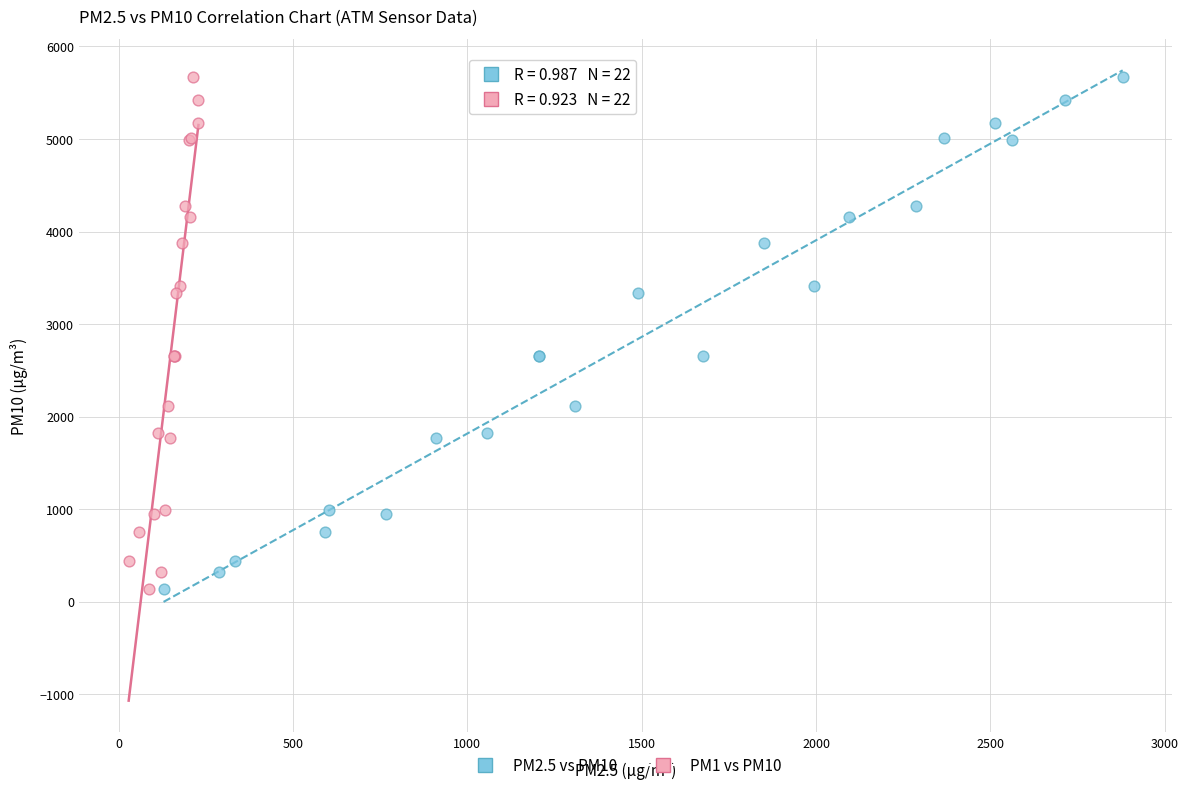

What are all the series names shown in the legend?

PM2.5 vs PM10, PM1 vs PM10